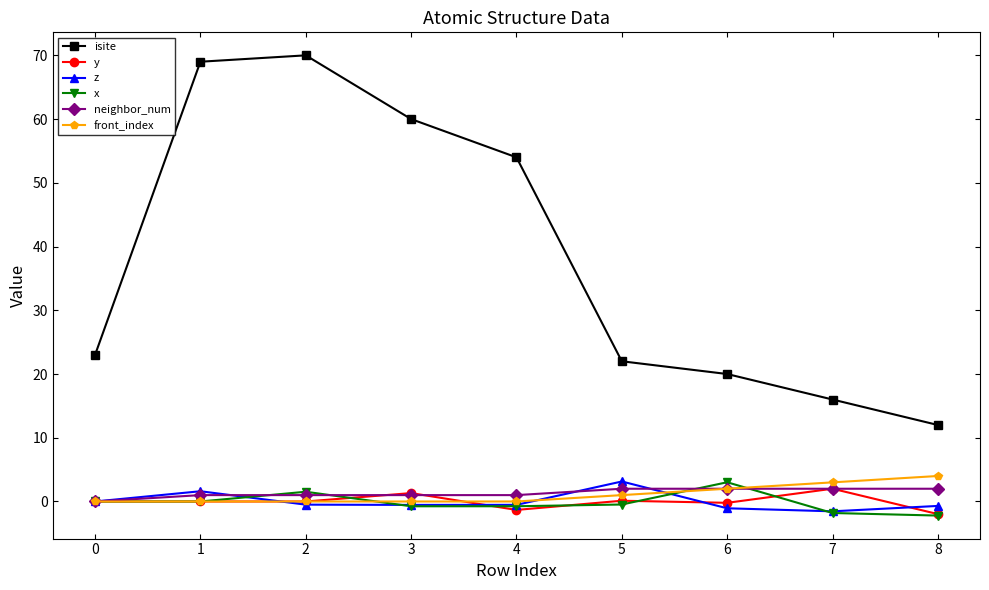

What is the sum of the y values at 7 and 1?

2.0